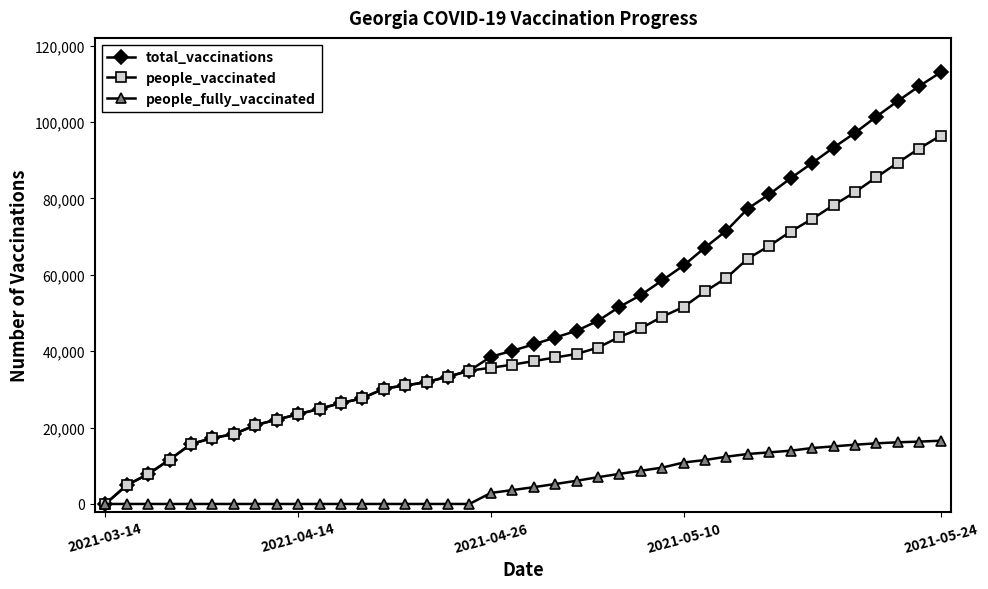

Which series has the widest spread of values?

total_vaccinations